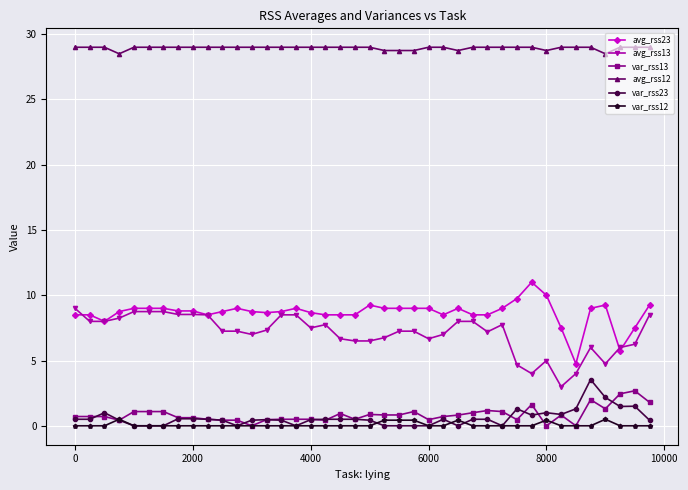

Which series has the largest total across all categories?

avg_rss12